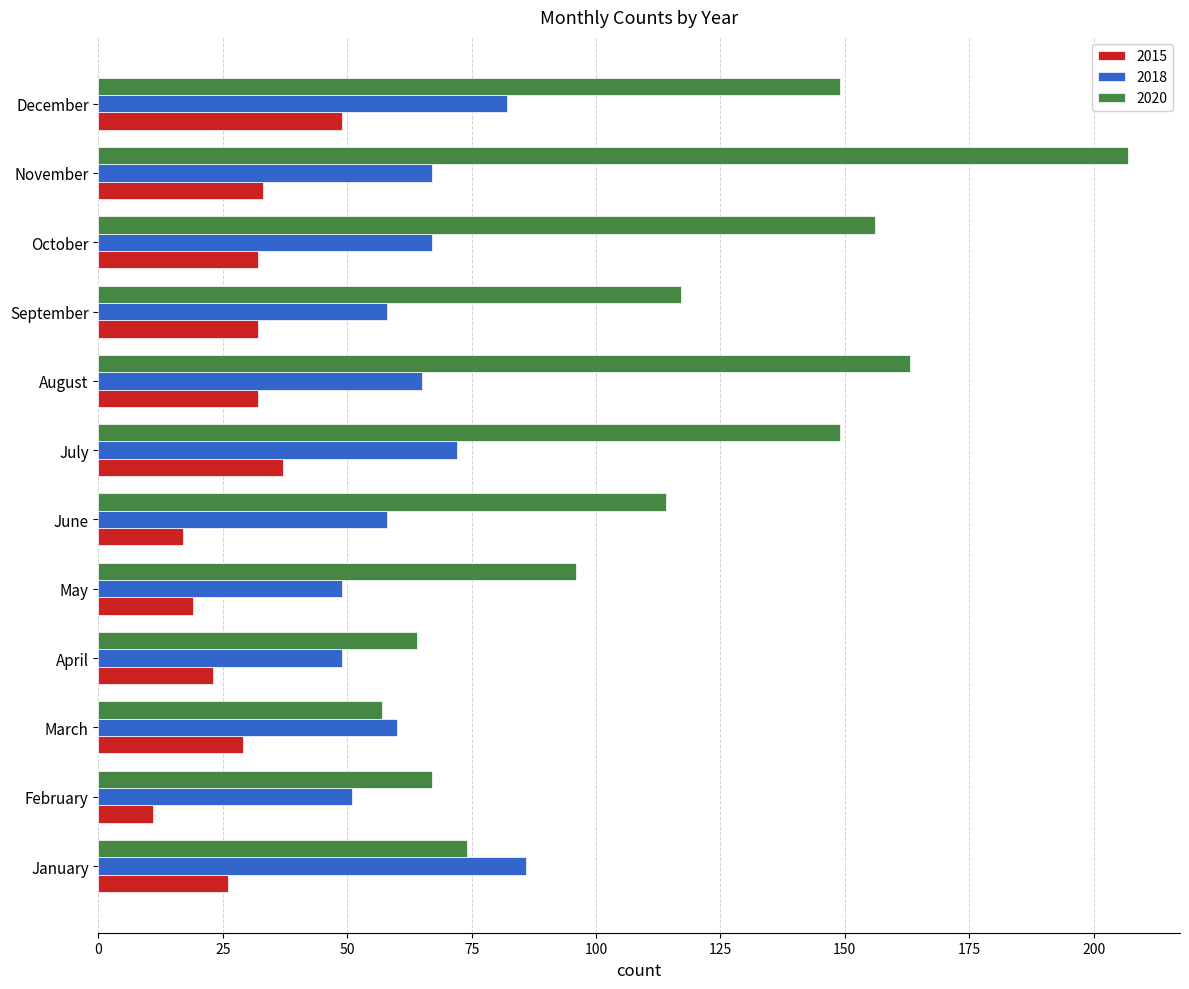

What is the spread (max minus min) of values at November?

174